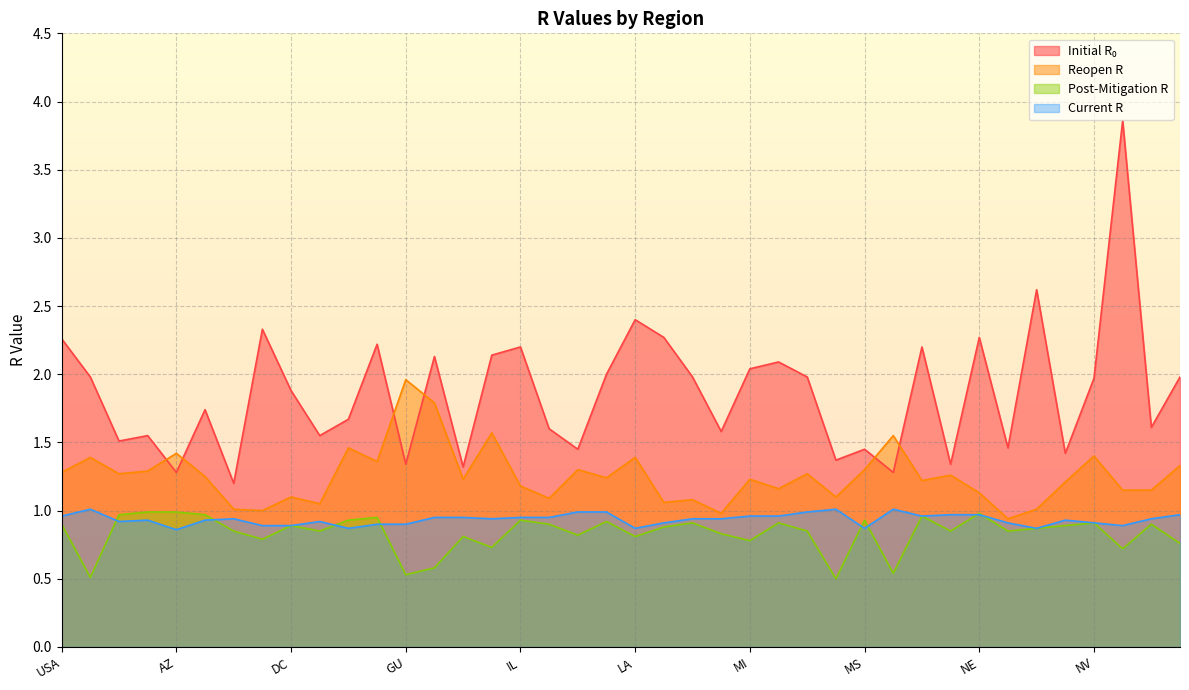

At which label is initial_r_0 closest to 2?

KY